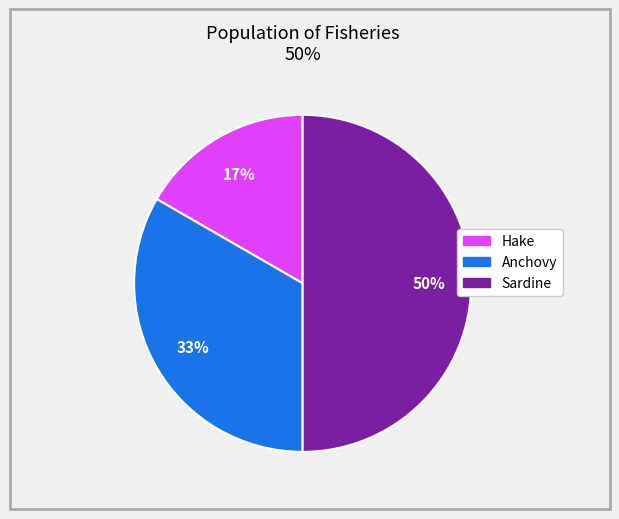

Combined, do Sardine and Hake account for over 50%?

Yes